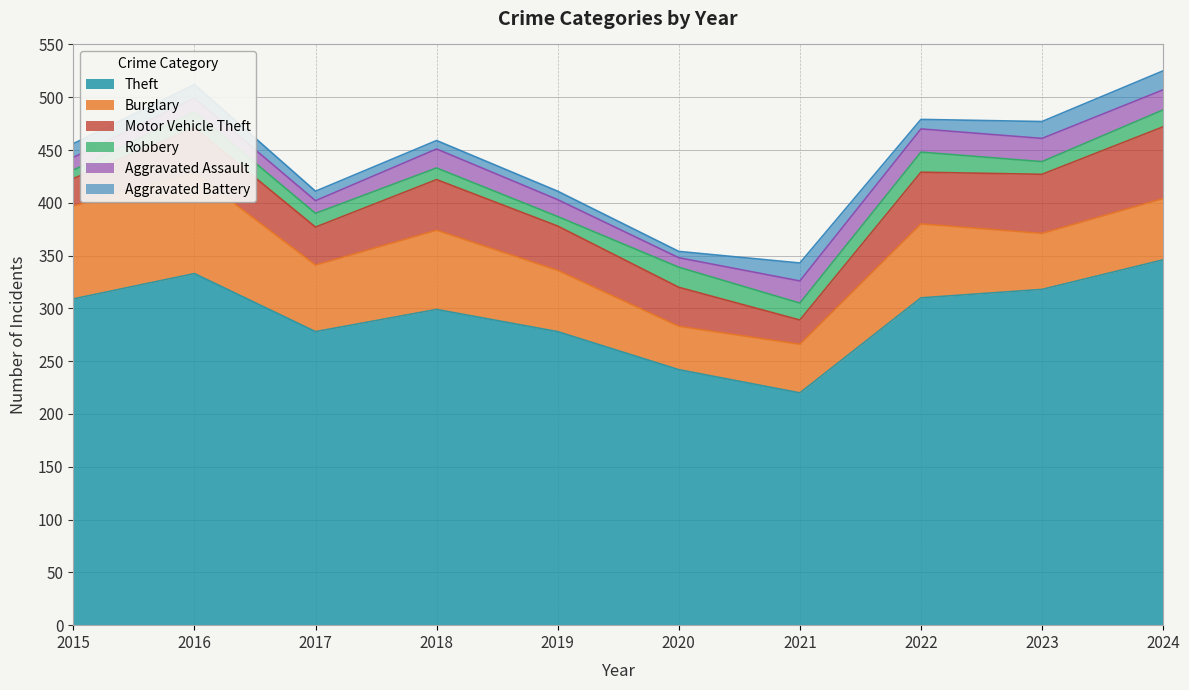

How many categories are shown in the chart?

10